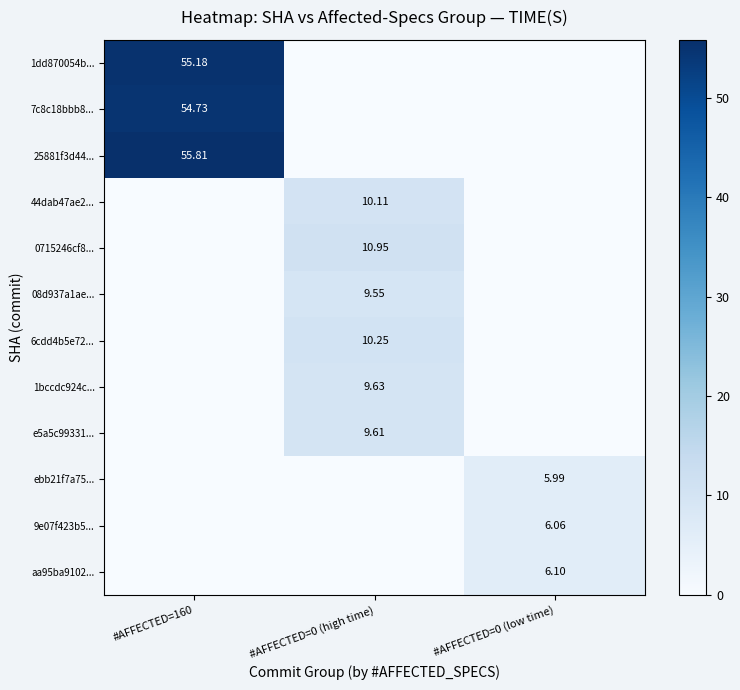

Is the value of 9e07f423b5... at #AFFECTED=0 (low time) greater than the value of 0715246cf8... at #AFFECTED=0 (high time)?

No